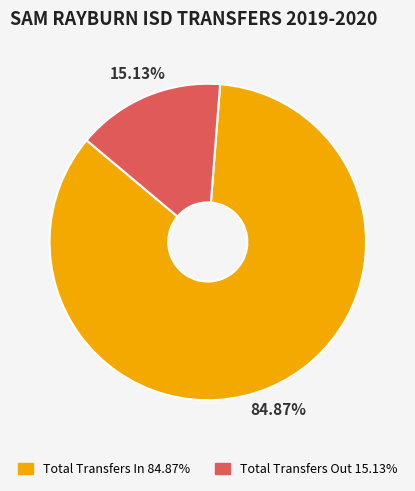

Which slice is the smallest?

Total Transfers Out